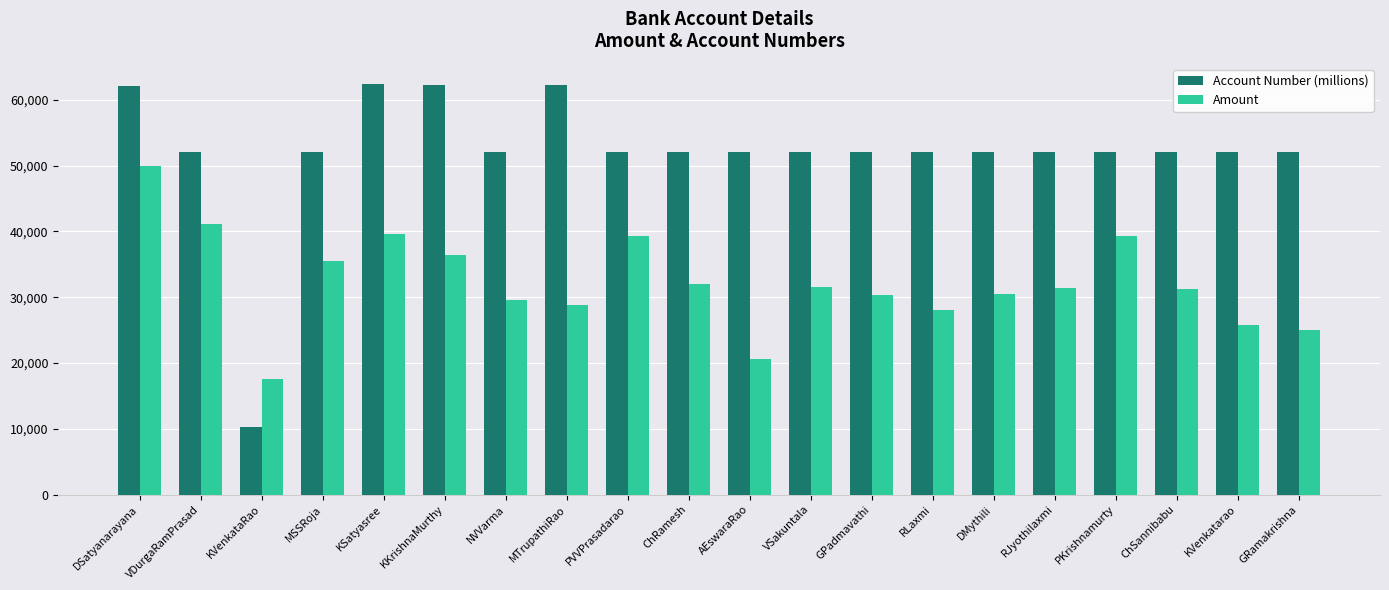

At which category is the sum across all series the highest?

DSatyanarayana